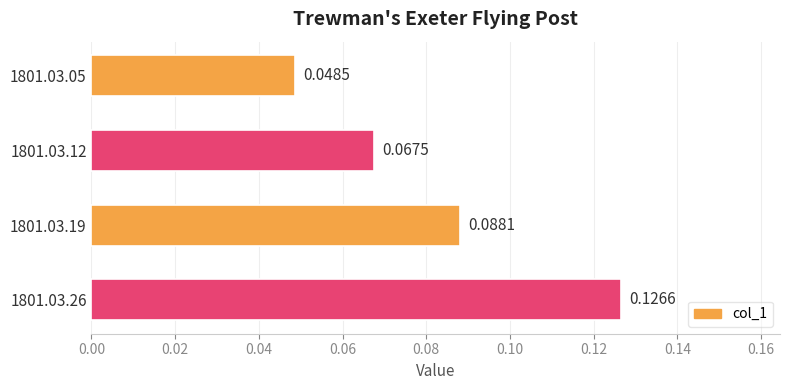

List the labels in order of value, smallest first.

1801.03.05, 1801.03.12, 1801.03.19, 1801.03.26